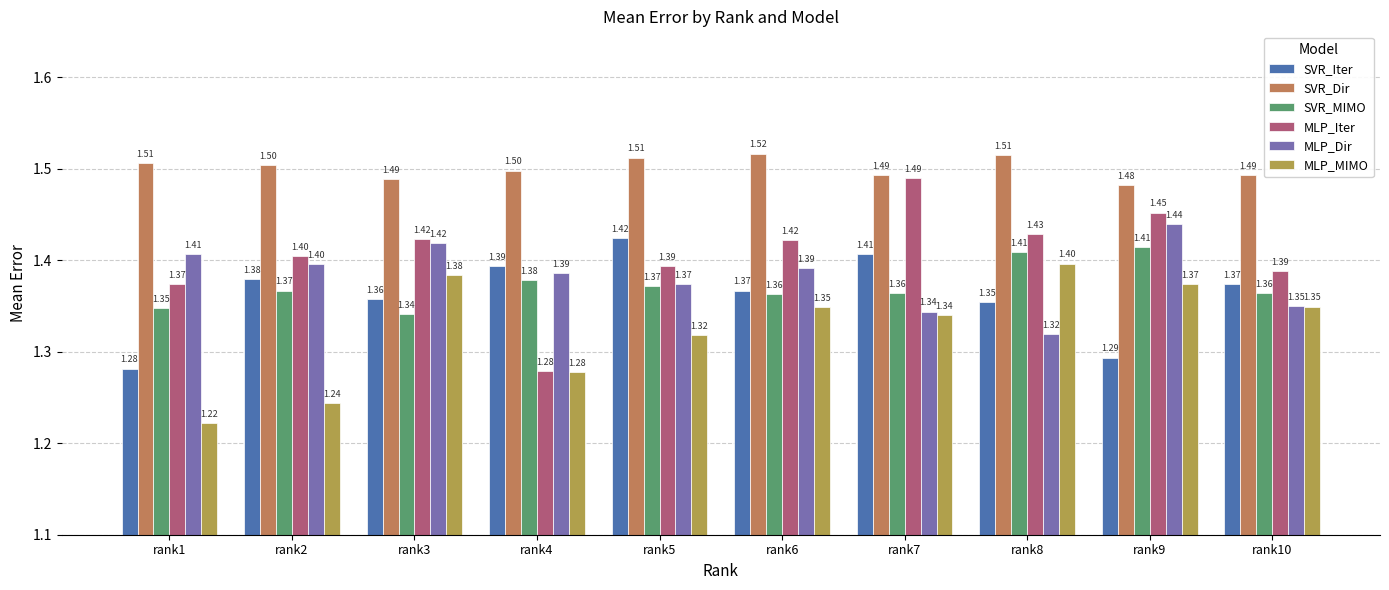

What is the difference between the second highest and second lowest values in the MLP_MIMO series?

0.1